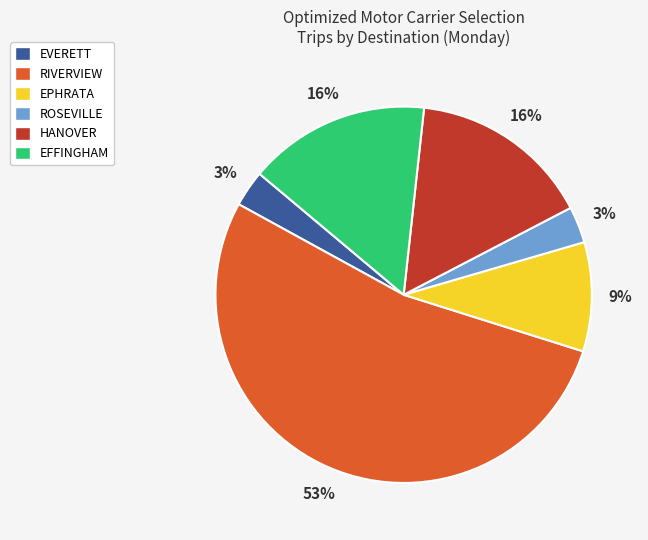

What is the largest slice in the pie chart?

RIVERVIEW